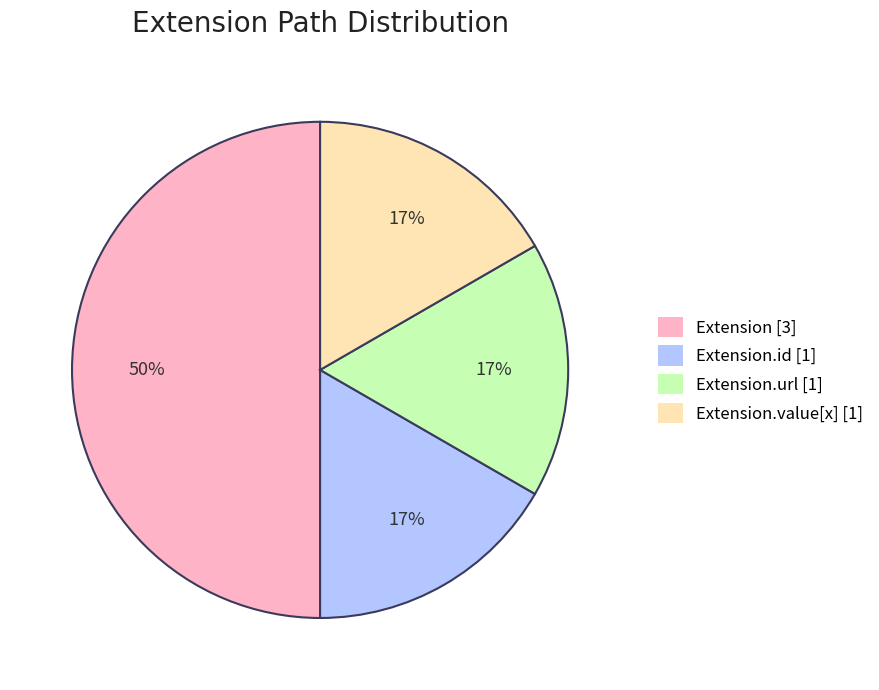

Does Extension.value[x] [1] represent more than half of the total?

No